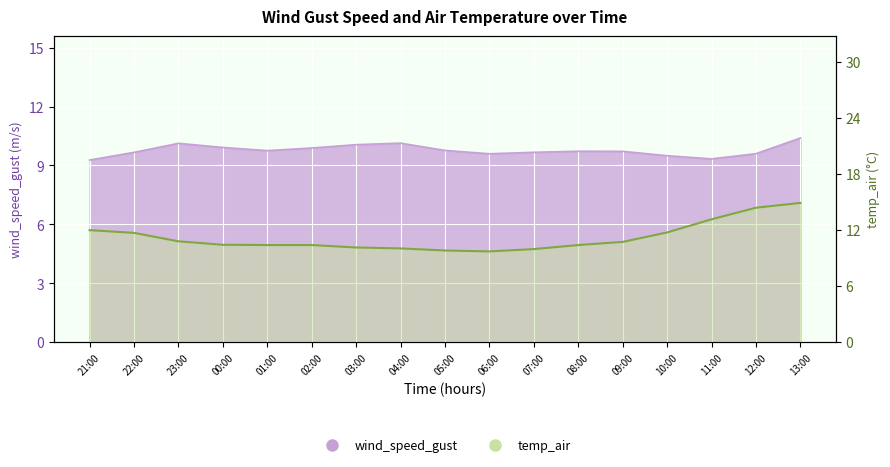

Which series has the largest range (max minus min)?

temp_air